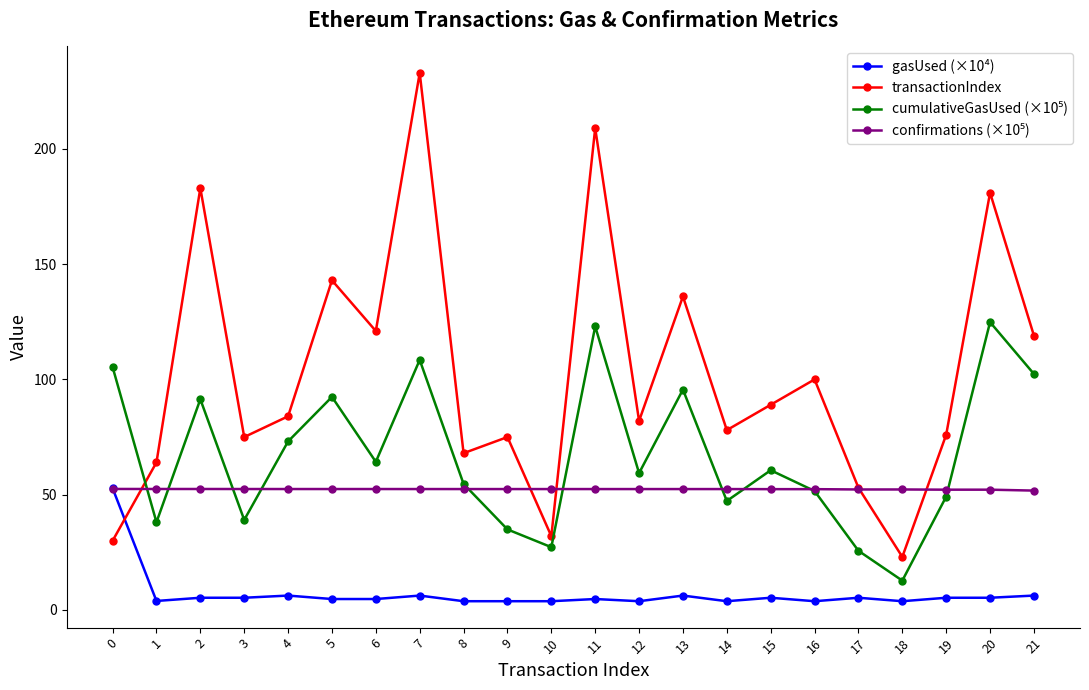

What is the value of the transactionIndex point at the 22nd from the left?

119.0